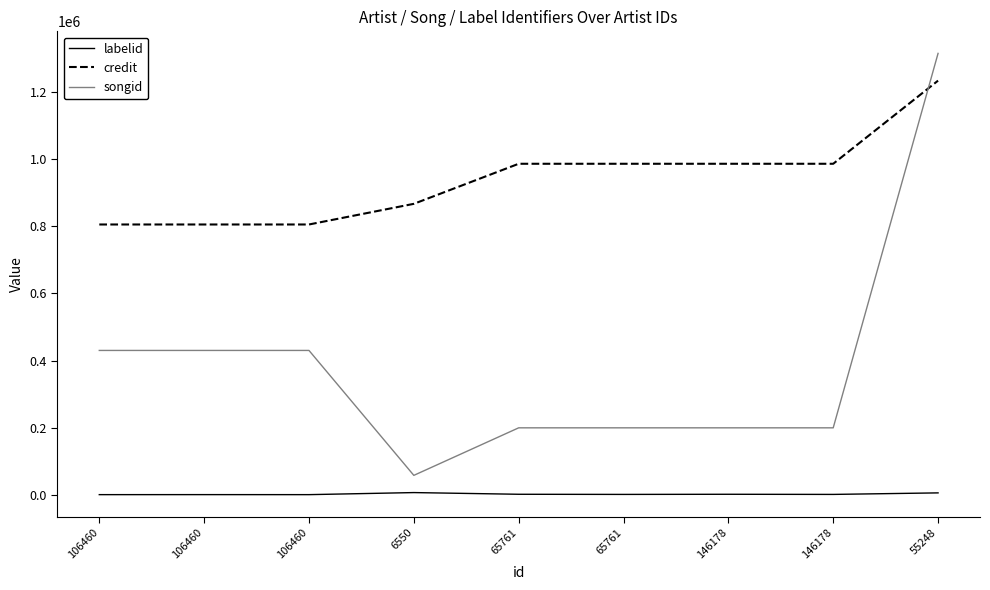

How many values in the labelid series are below 1920?

3